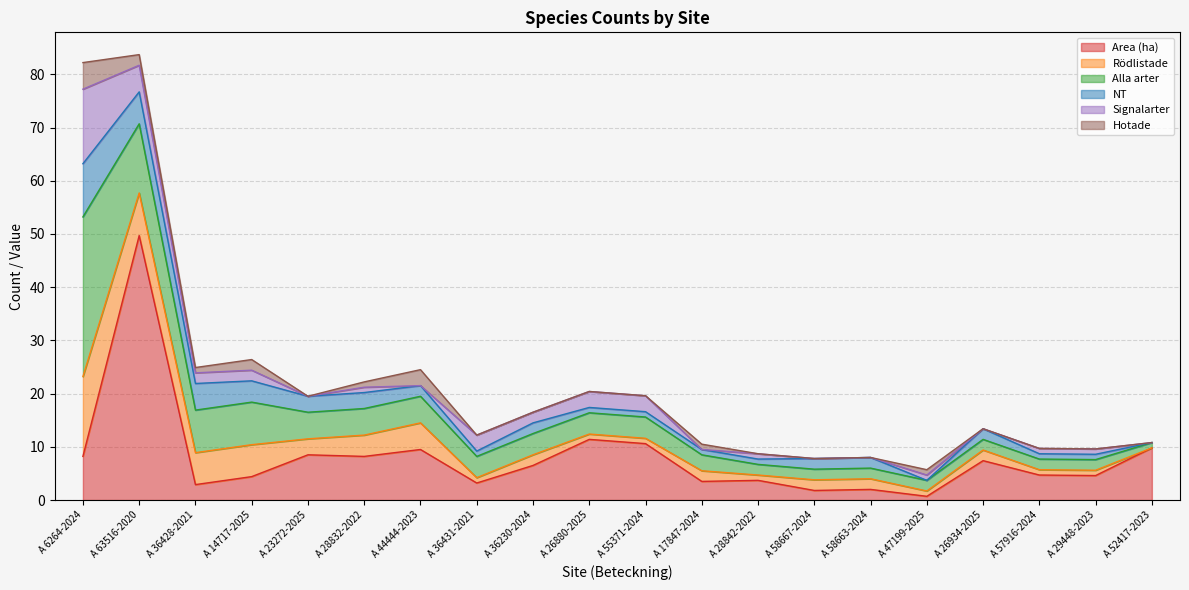

Reading left to right, what are all the values shown in this chart?

Area (ha): A 6264-2024=8.2	A 63516-2020=49.7	A 36428-2021=2.9	A 14717-2025=4.4	A 23272-2025=8.5	A 28832-2022=8.2	A 44444-2023=9.5	A 36431-2021=3.2	A 36230-2024=6.5	A 26880-2025=11.4	A 55371-2024=10.6	A 17847-2024=3.5	A 28842-2022=3.7	A 58667-2024=1.8	A 58663-2024=2.0	A 47199-2025=0.7	A 26934-2025=7.4	A 57916-2024=4.7	A 29448-2023=4.6	A 52417-2023=9.8
Rödlistade: A 6264-2024=15.0	A 63516-2020=8.0	A 36428-2021=6.0	A 14717-2025=6.0	A 23272-2025=3.0	A 28832-2022=4.0	A 44444-2023=5.0	A 36431-2021=1.0	A 36230-2024=2.0	A 26880-2025=1.0	A 55371-2024=1.0	A 17847-2024=2.0	A 28842-2022=1.0	A 58667-2024=2.0	A 58663-2024=2.0	A 47199-2025=1.0	A 26934-2025=2.0	A 57916-2024=1.0	A 29448-2023=1.0	A 52417-2023=0.0
Alla arter: A 6264-2024=30.0	A 63516-2020=13.0	A 36428-2021=8.0	A 14717-2025=8.0	A 23272-2025=5.0	A 28832-2022=5.0	A 44444-2023=5.0	A 36431-2021=4.0	A 36230-2024=4.0	A 26880-2025=4.0	A 55371-2024=4.0	A 17847-2024=3.0	A 28842-2022=2.0	A 58667-2024=2.0	A 58663-2024=2.0	A 47199-2025=2.0	A 26934-2025=2.0	A 57916-2024=2.0	A 29448-2023=2.0	A 52417-2023=1.0
NT: A 6264-2024=10.0	A 63516-2020=6.0	A 36428-2021=5.0	A 14717-2025=4.0	A 23272-2025=3.0	A 28832-2022=3.0	A 44444-2023=2.0	A 36431-2021=1.0	A 36230-2024=2.0	A 26880-2025=1.0	A 55371-2024=1.0	A 17847-2024=1.0	A 28842-2022=1.0	A 58667-2024=2.0	A 58663-2024=2.0	A 47199-2025=0.0	A 26934-2025=2.0	A 57916-2024=1.0	A 29448-2023=1.0	A 52417-2023=0.0
Signalarter: A 6264-2024=14.0	A 63516-2020=5.0	A 36428-2021=2.0	A 14717-2025=2.0	A 23272-2025=0.0	A 28832-2022=1.0	A 44444-2023=0.0	A 36431-2021=3.0	A 36230-2024=2.0	A 26880-2025=3.0	A 55371-2024=3.0	A 17847-2024=0.0	A 28842-2022=1.0	A 58667-2024=0.0	A 58663-2024=0.0	A 47199-2025=1.0	A 26934-2025=0.0	A 57916-2024=1.0	A 29448-2023=1.0	A 52417-2023=0.0
Hotade: A 6264-2024=5.0	A 63516-2020=2.0	A 36428-2021=1.0	A 14717-2025=2.0	A 23272-2025=0.0	A 28832-2022=1.0	A 44444-2023=3.0	A 36431-2021=0.0	A 36230-2024=0.0	A 26880-2025=0.0	A 55371-2024=0.0	A 17847-2024=1.0	A 28842-2022=0.0	A 58667-2024=0.0	A 58663-2024=0.0	A 47199-2025=1.0	A 26934-2025=0.0	A 57916-2024=0.0	A 29448-2023=0.0	A 52417-2023=0.0